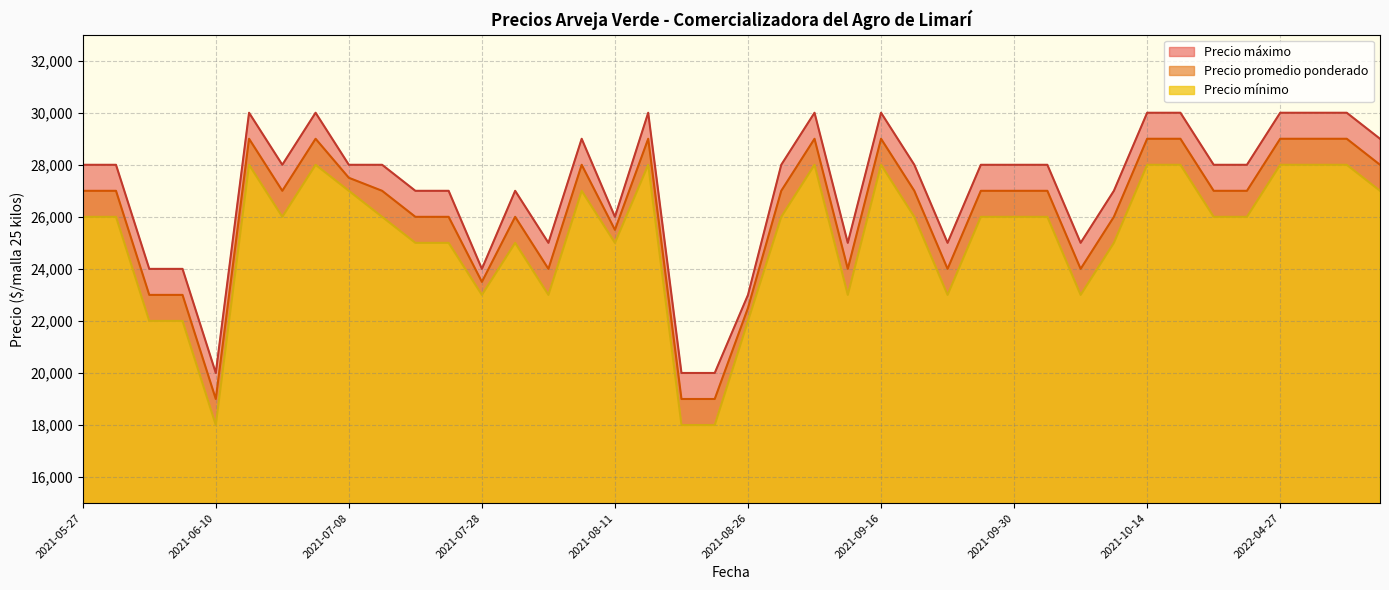

What is the average value of the Precio promedio ponderado series?

26125